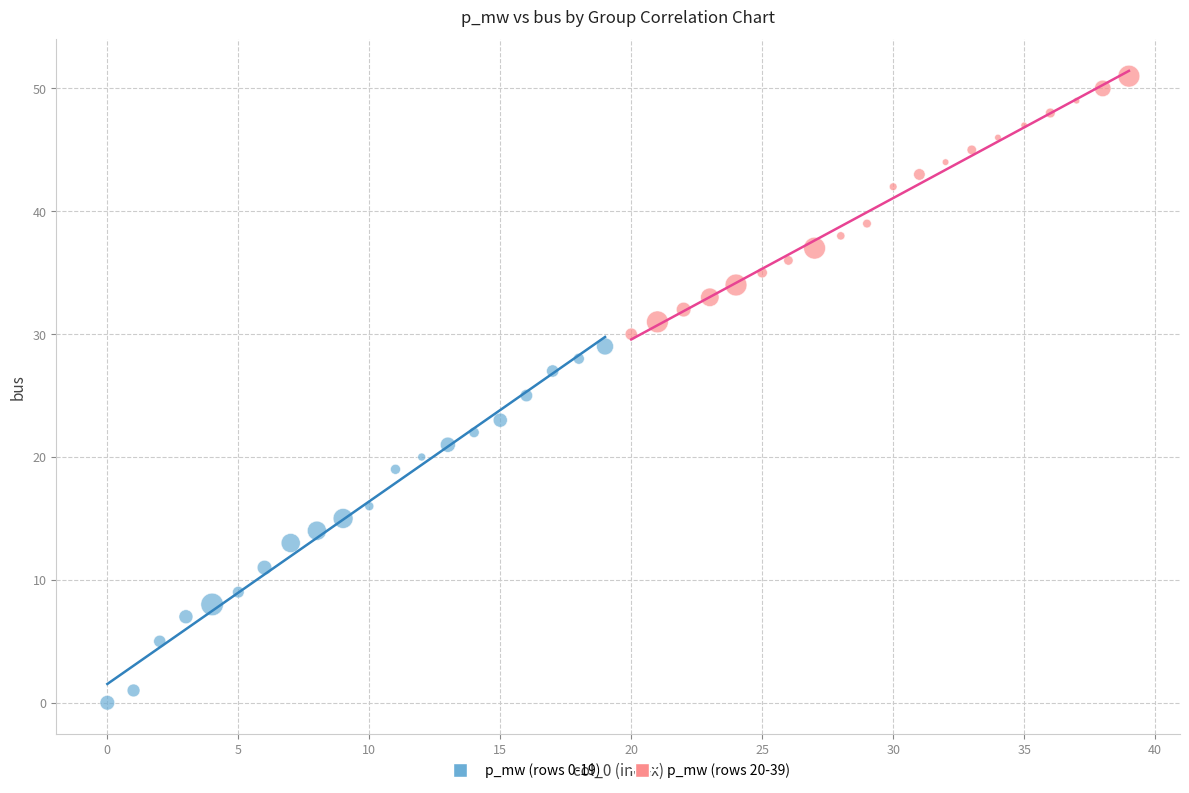

Which series has the widest spread of Y values?

p_mw (rows 0-19)